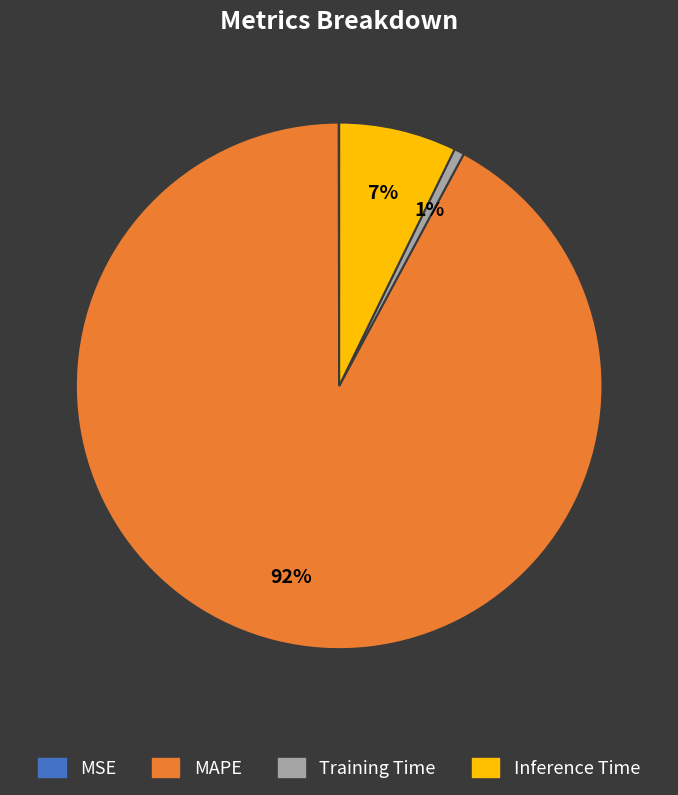

Which category has the biggest portion of the pie?

MAPE